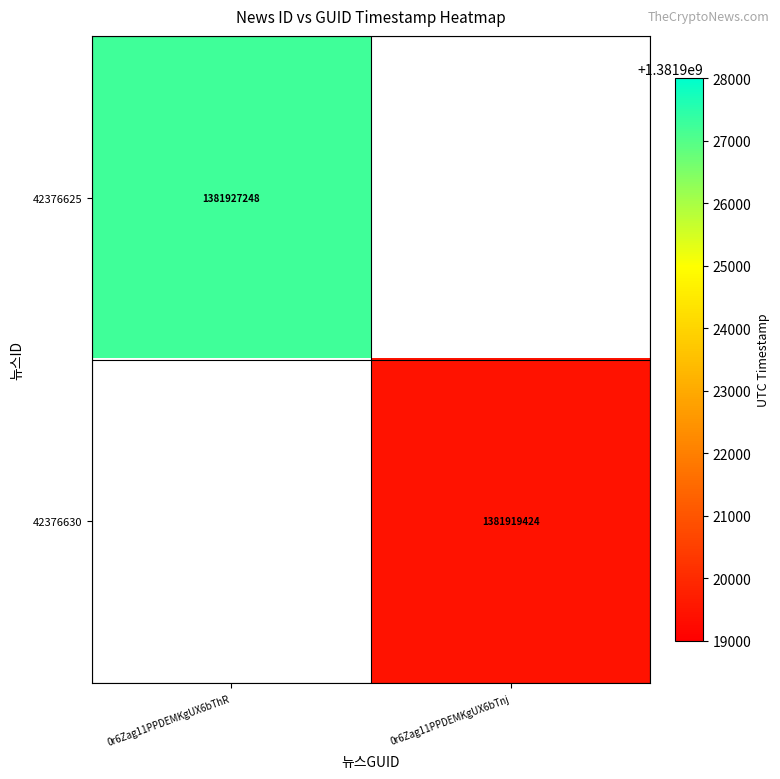

Is the value of 42376625 at 0r6Zag11PPDEMKgUX6bThR greater than the value of 42376630 at 0r6Zag11PPDEMKgUX6bTnj?

Yes